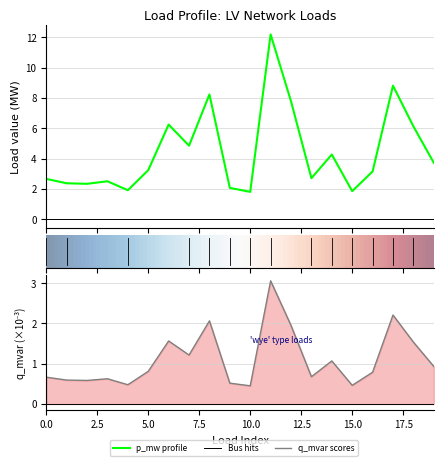

At which category does q_mvar reach its first local peak?

3